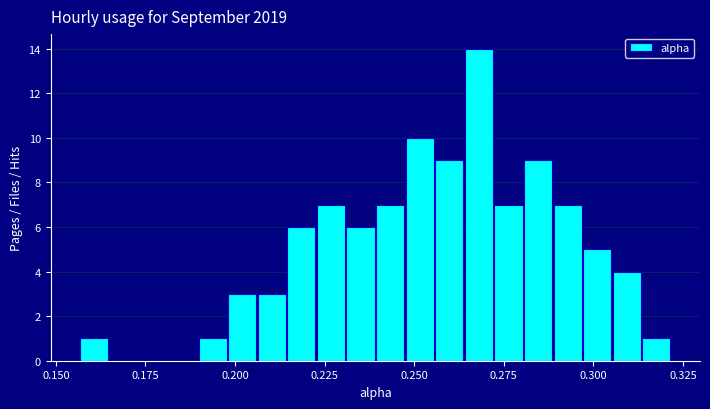

Read against the x-axis, roughly where is the centre of the tallest bar?

0.270